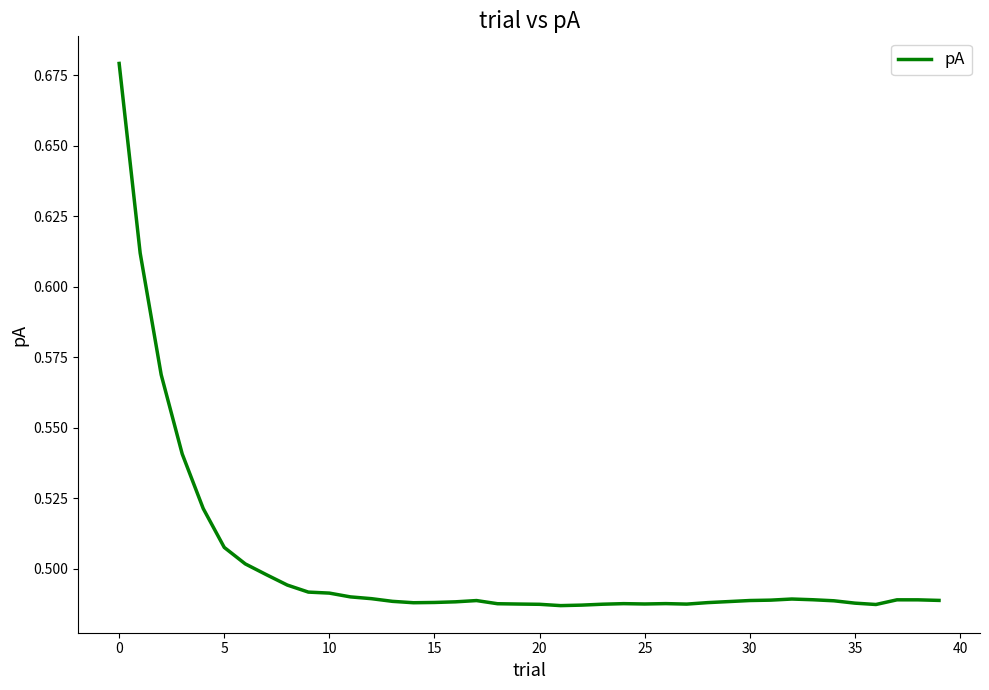

Is this an area chart (filled region under the line)?

No